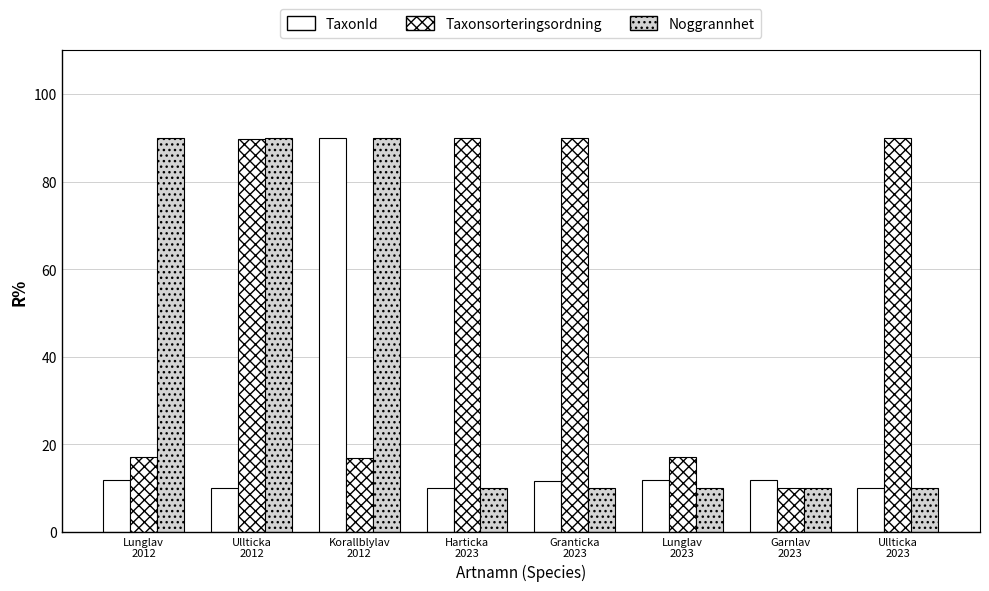

At which label does Noggrannhet reach its peak?

Lunglav
2012